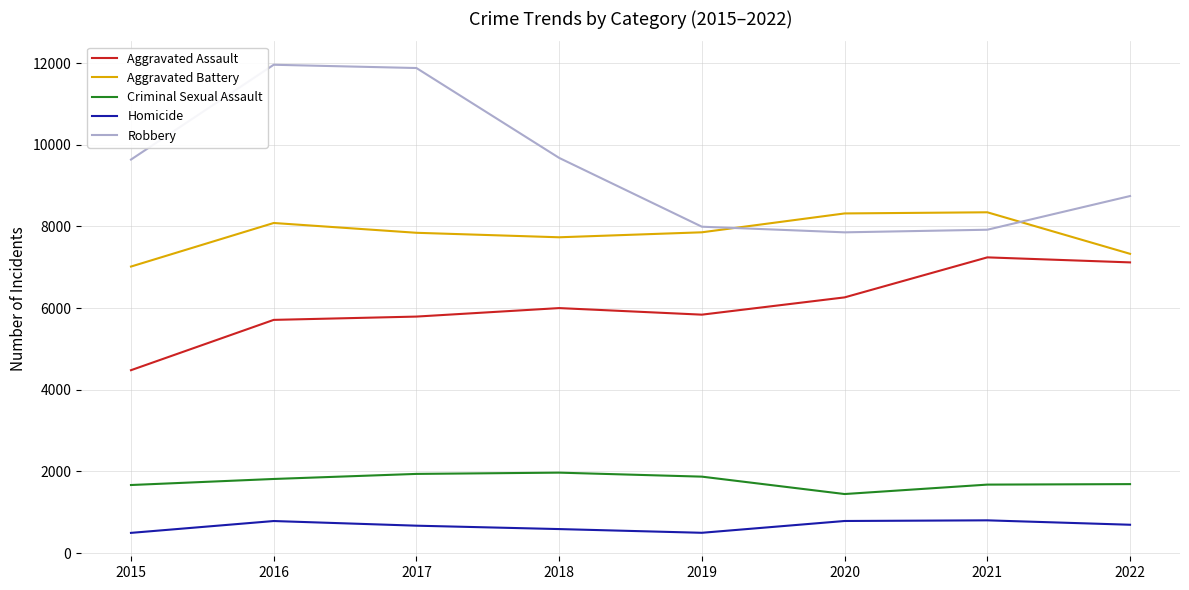

True or false: Homicide and Criminal Sexual Assault cross at least once.

False